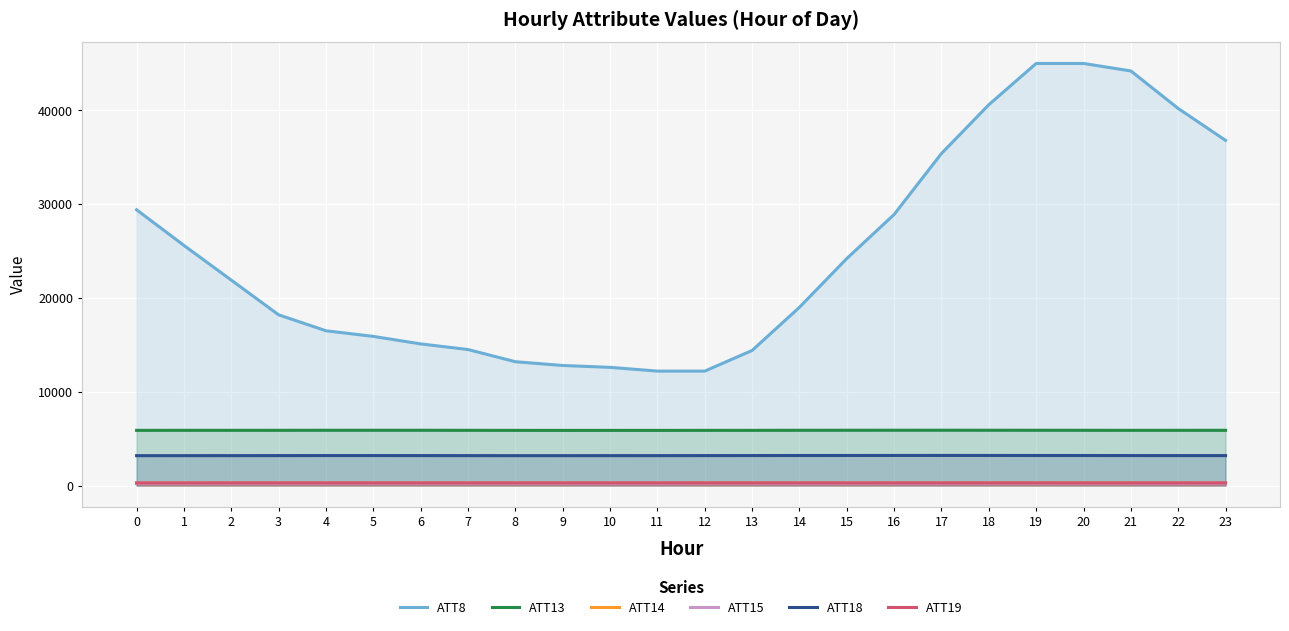

Which category has the highest value in the ATT14 series?

1